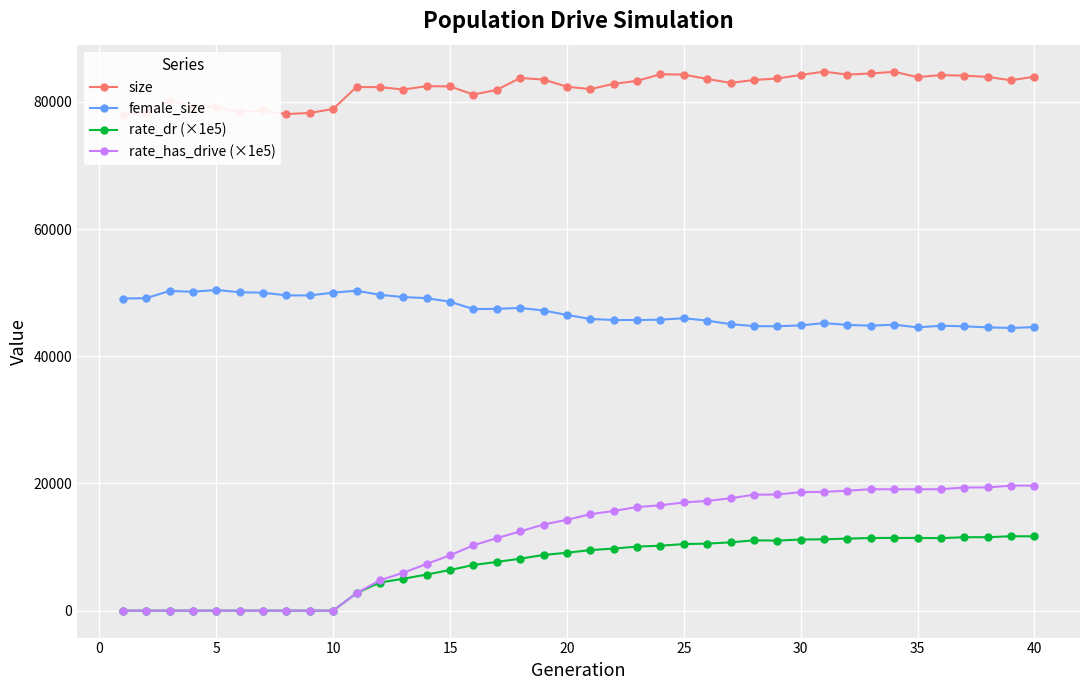

True or false: rate_dr (×1e5) has more than 2 interior local peaks.

True